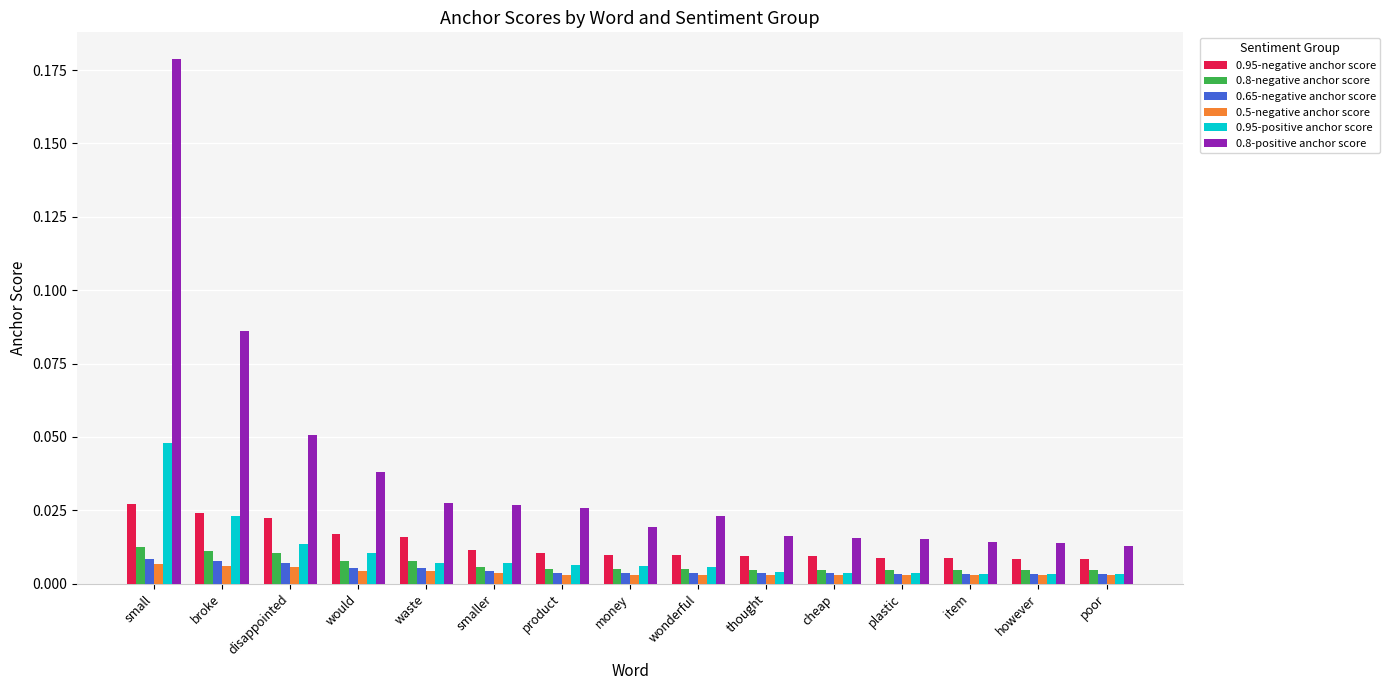

Which category has the highest value across all series?

small